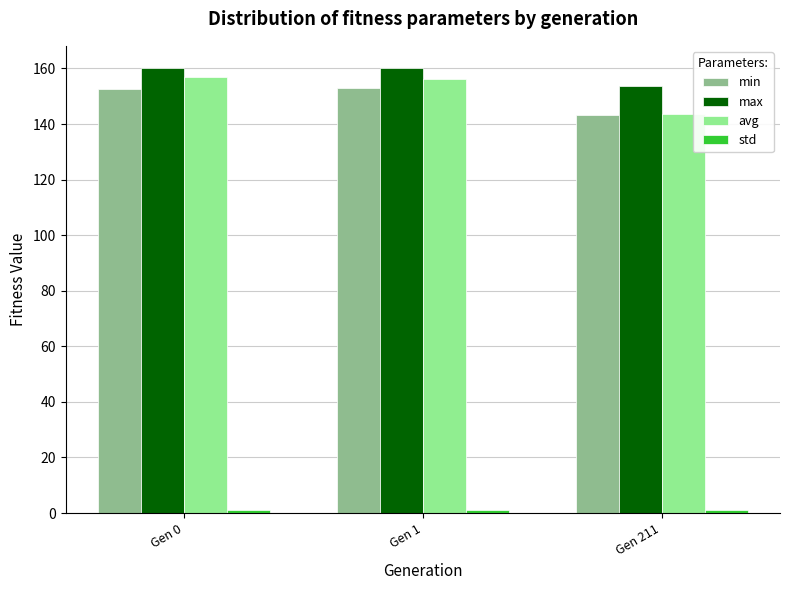

What is the approximate value of max at Gen 0?

160.1